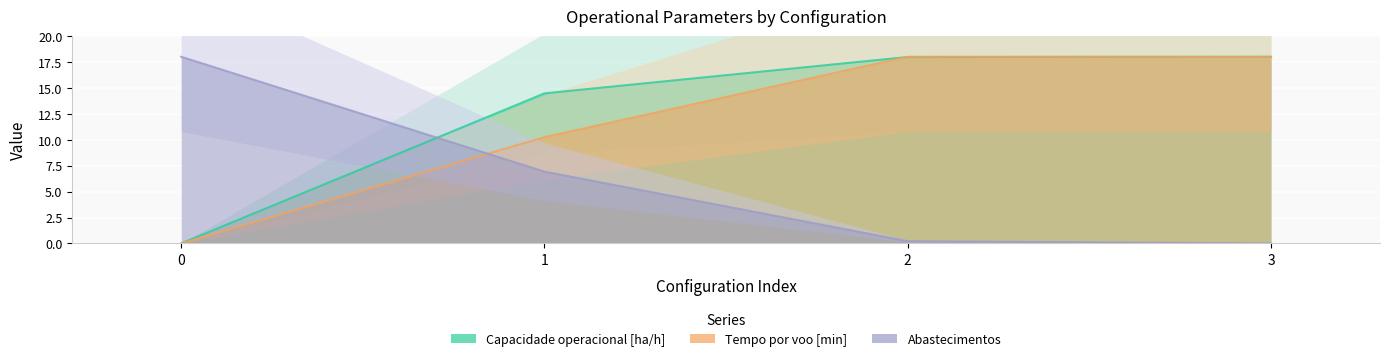

How many values in the Tempo por voo [min] series are below 17?

2